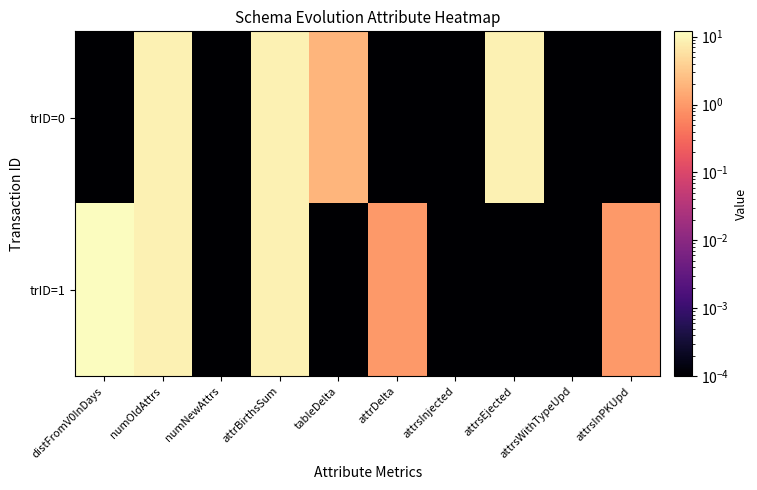

At distFromV0InDays, list the series in order from smallest to largest.

trID=0, trID=1